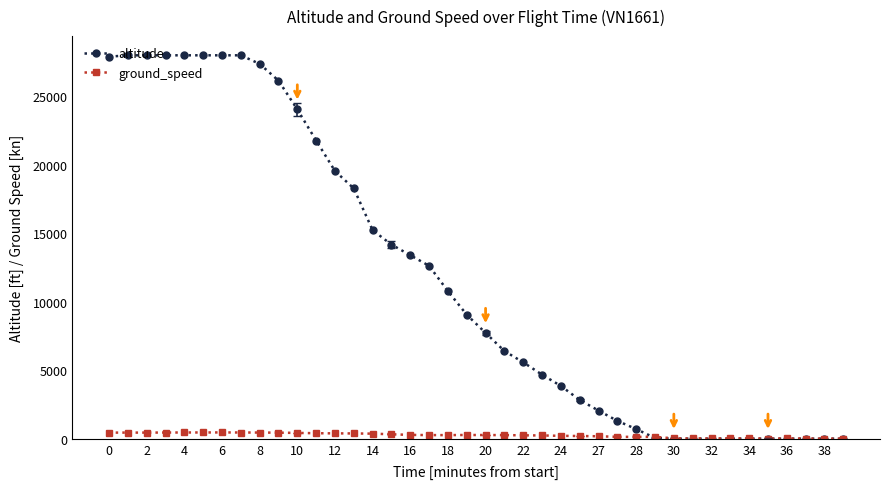

List the series in order of their peak value, lowest first.

ground_speed, altitude